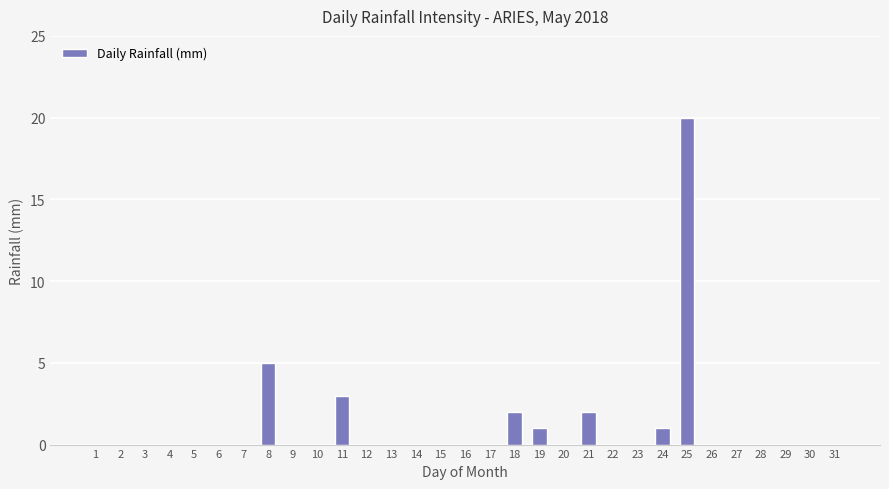

How many categories are shown in the chart?

31